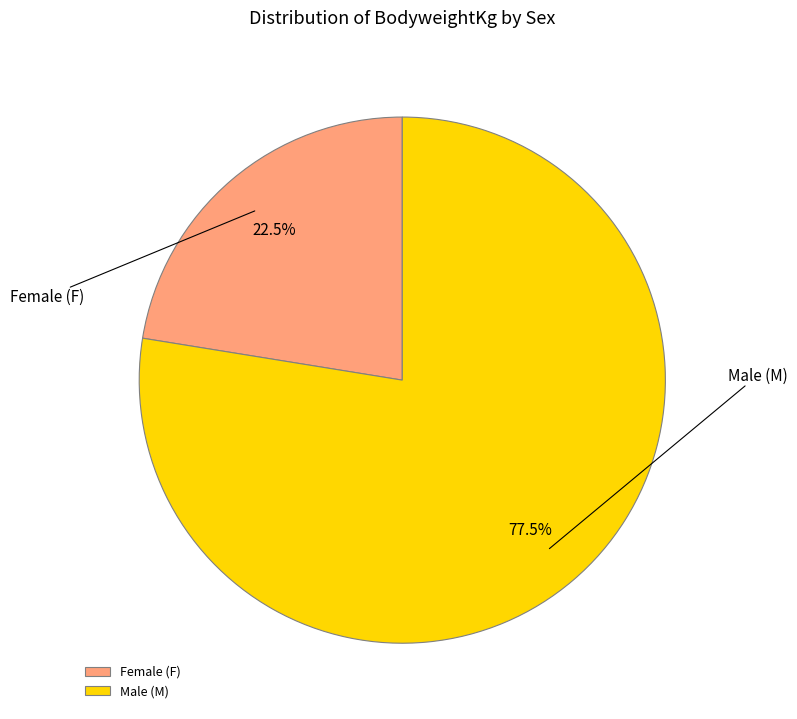

Count the number of slices in the pie.

2